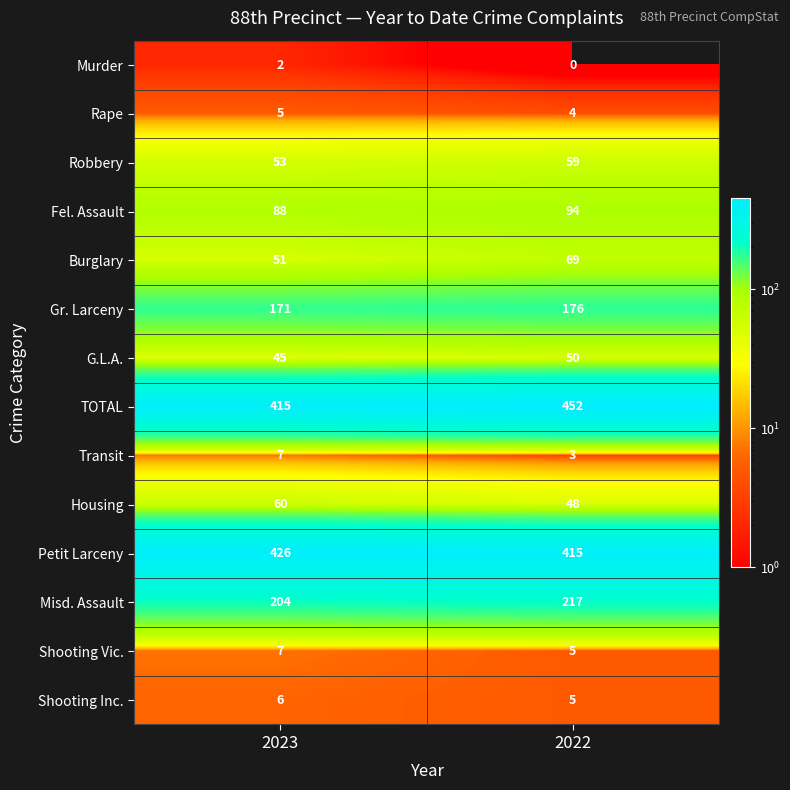

Rank the categories by Petit Larceny value from highest to lowest.

2023, 2022